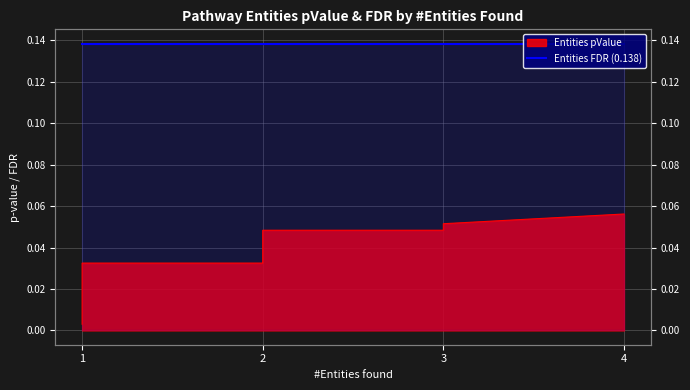

What is the sum of all values?

0.7